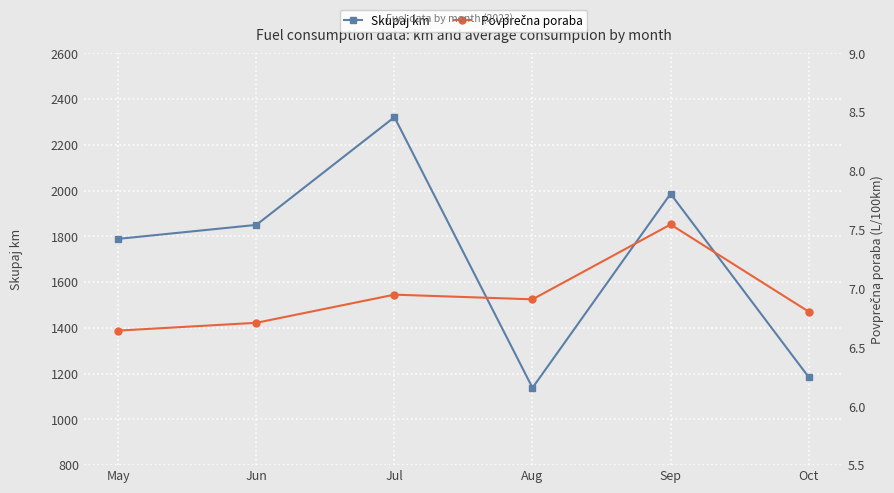

What is the greatest value displayed?

2321.0